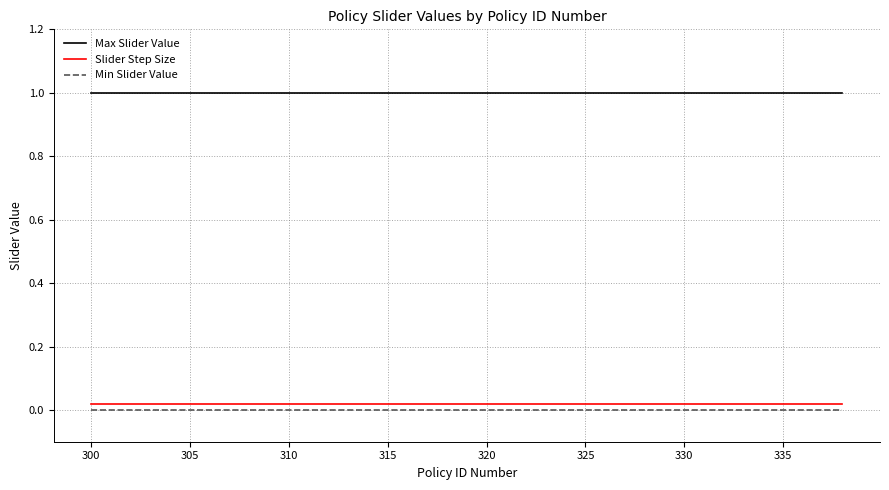

What is the sum of all Slider Step Size values?

0.8